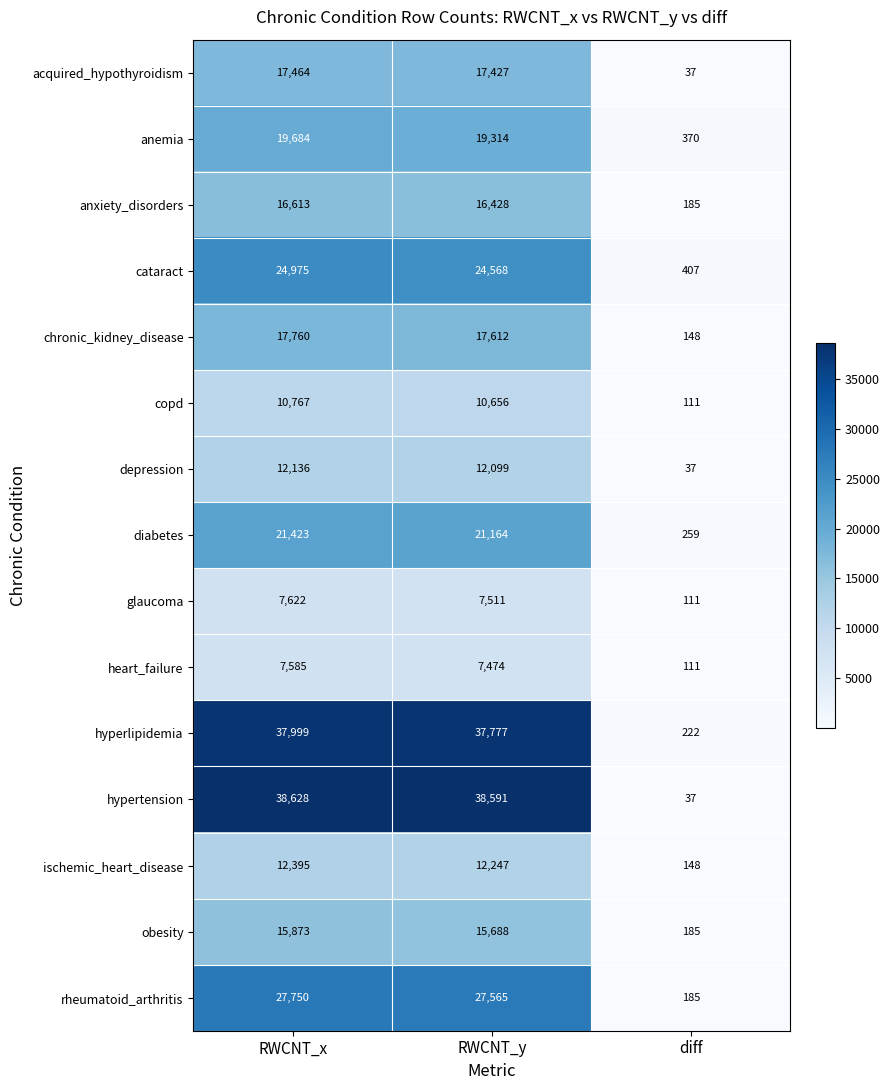

What is the difference between the maximum and minimum values in the depression series?

12099